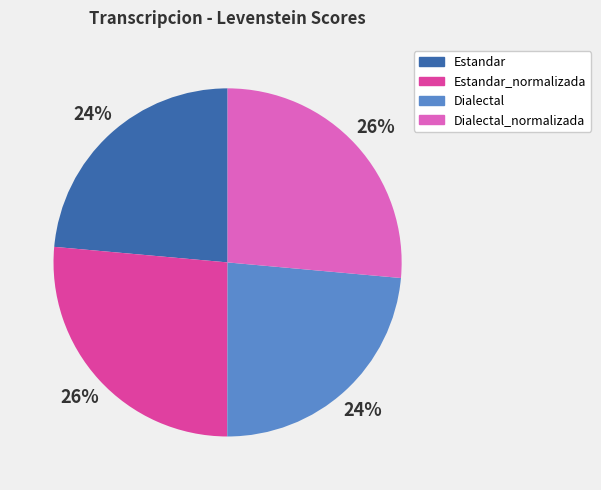

Is there a majority slice in this chart?

No